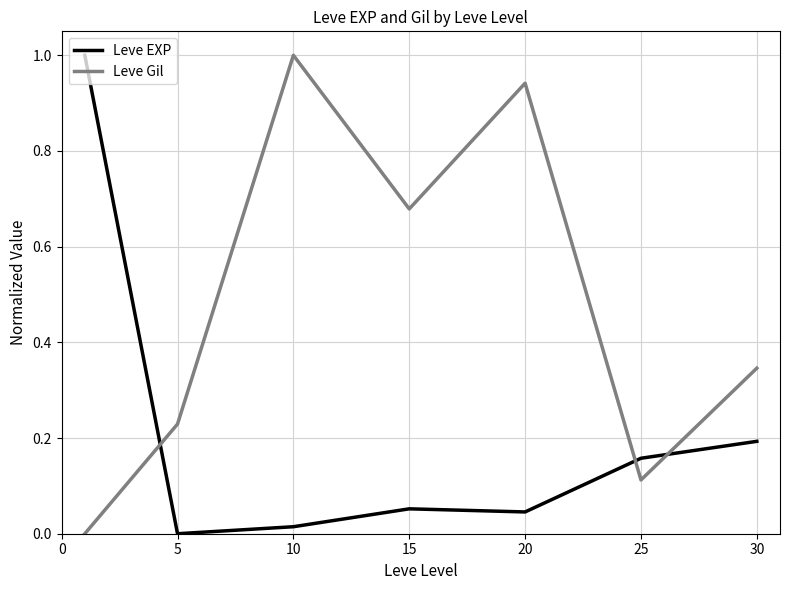

What is the maximum value shown in the chart?

1.0